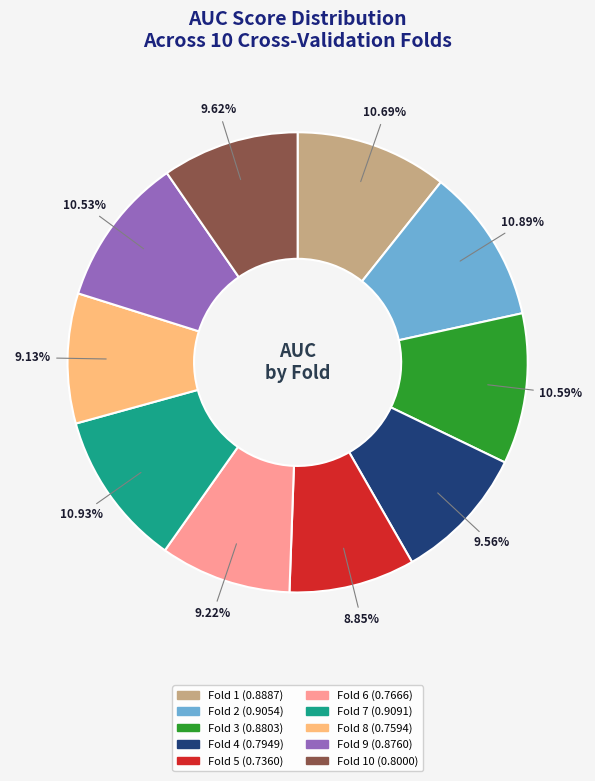

Is there a majority slice in this chart?

No